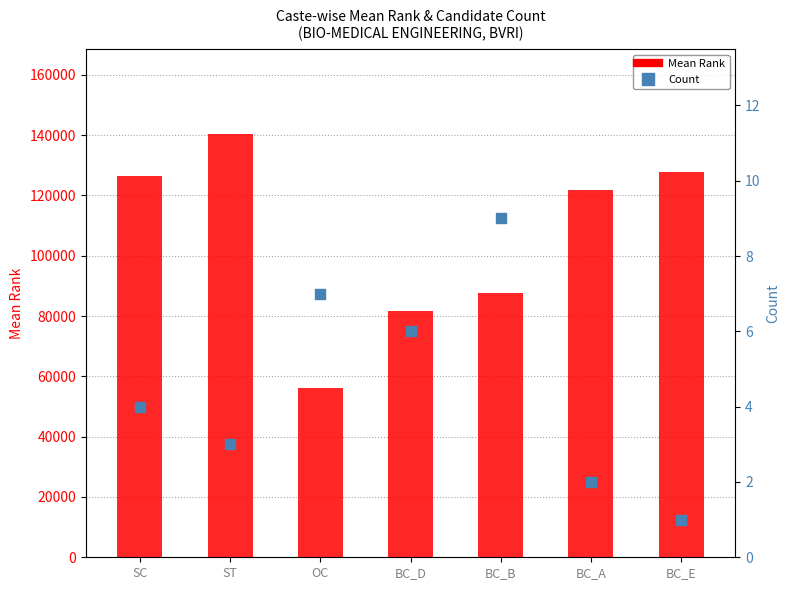

What is the total value across all series at OC?

56002.3